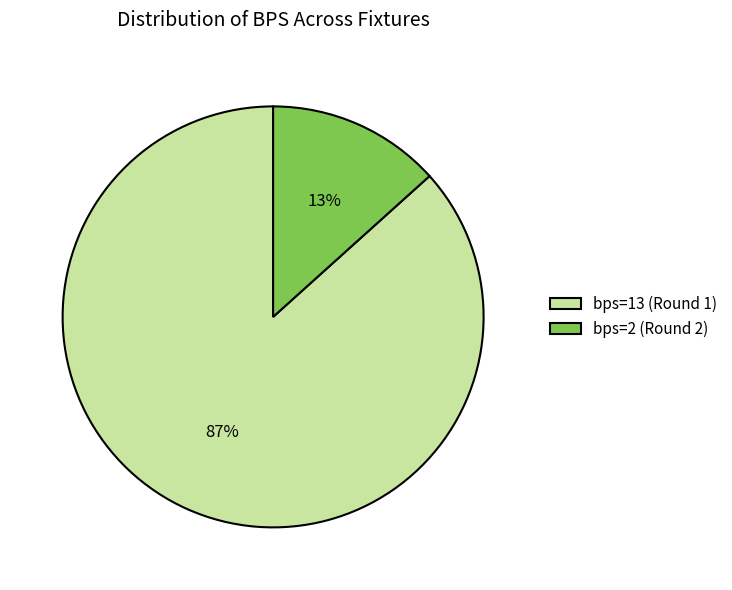

To the nearest percent, what is the average slice percentage?

50%